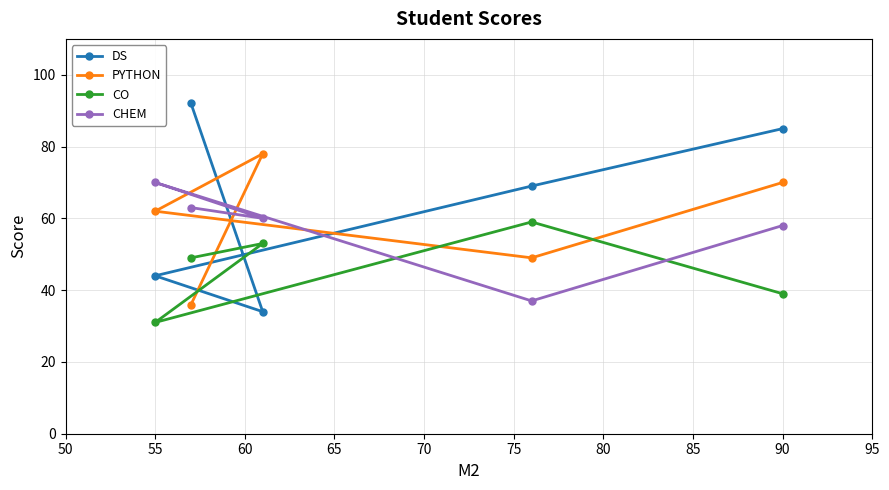

How many values in the CHEM series are below 60?

2